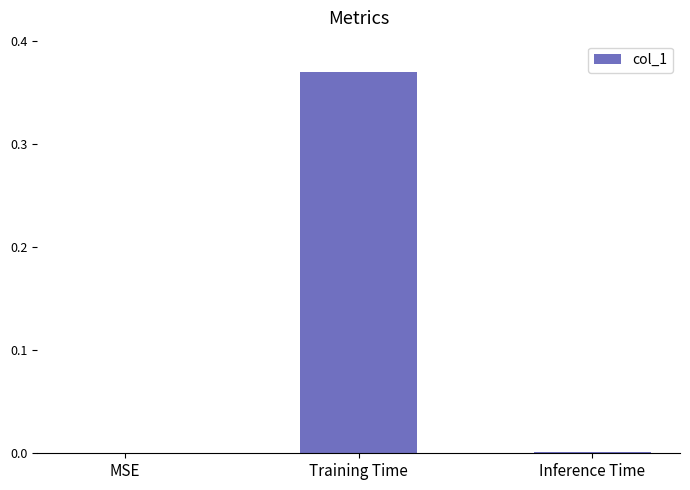

What is the average value?

0.1